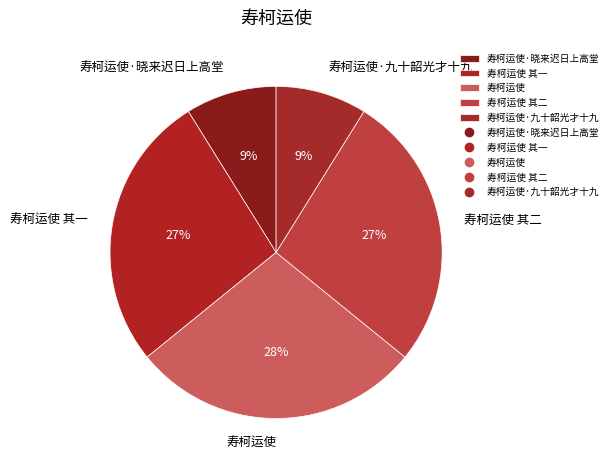

Approximately how many times larger is the value at 寿柯运使 其一 compared to 寿柯运使?

1.0